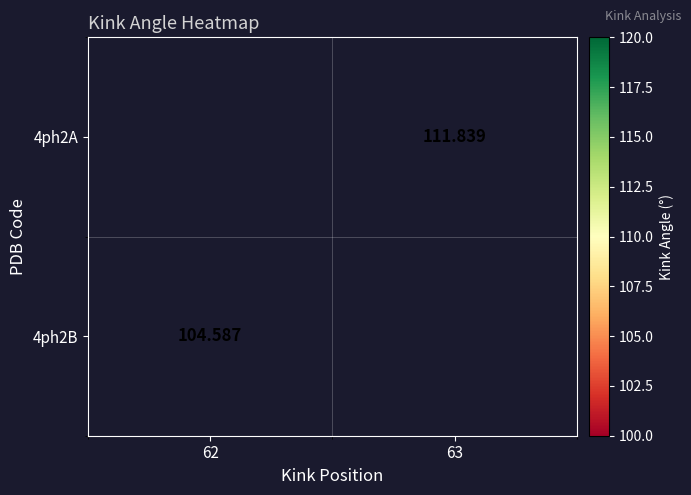

What is the maximum value shown in the chart?

111.8